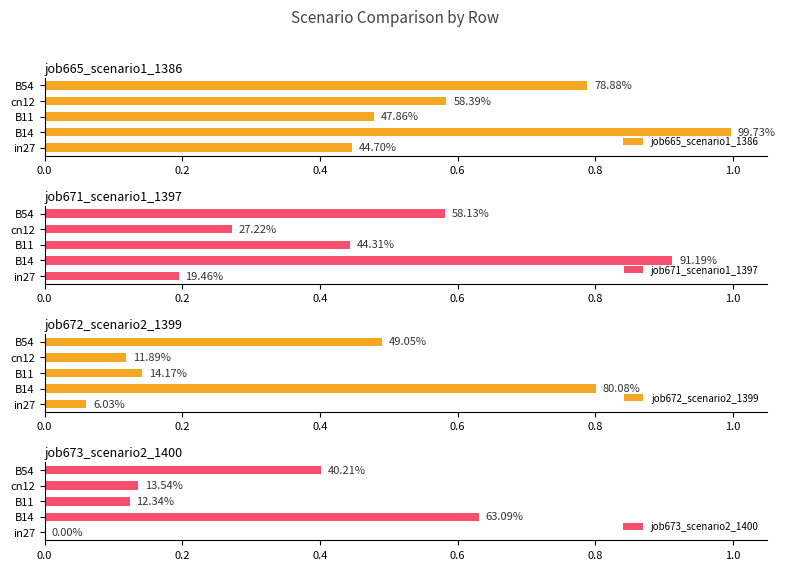

What are all the series names shown in the legend?

job665_scenario1_1386, job671_scenario1_1397, job672_scenario2_1399, job673_scenario2_1400